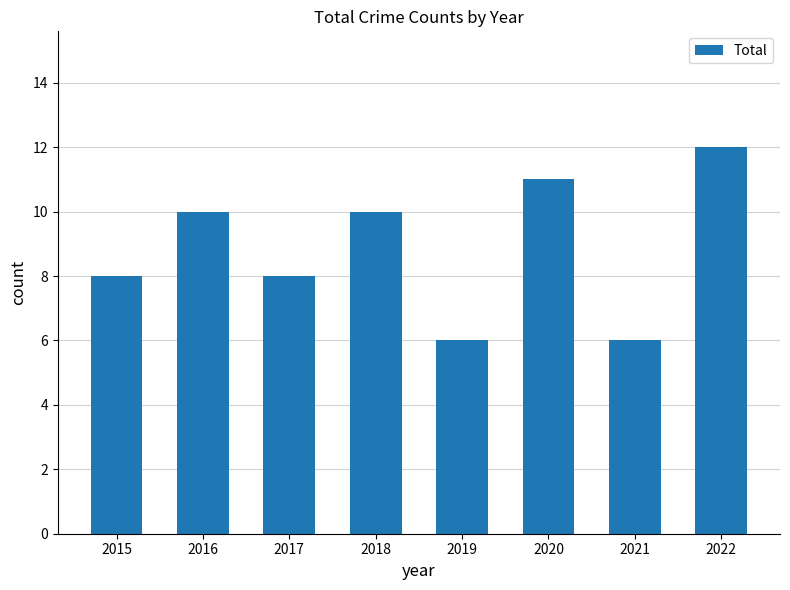

What is the greatest value displayed?

12